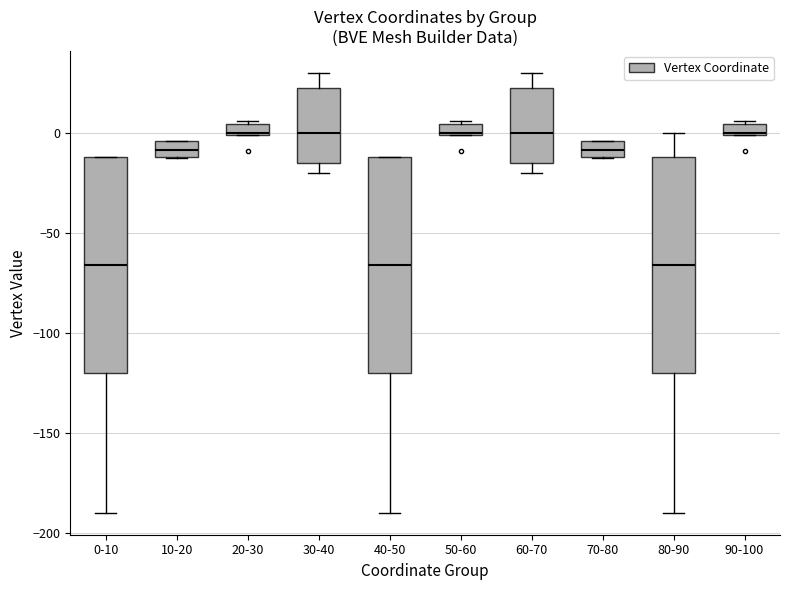

Where is the upper edge of the box for 10-20 on the y-axis? The values are not printed on the chart, so give them approximately, as read against the axis.

-5